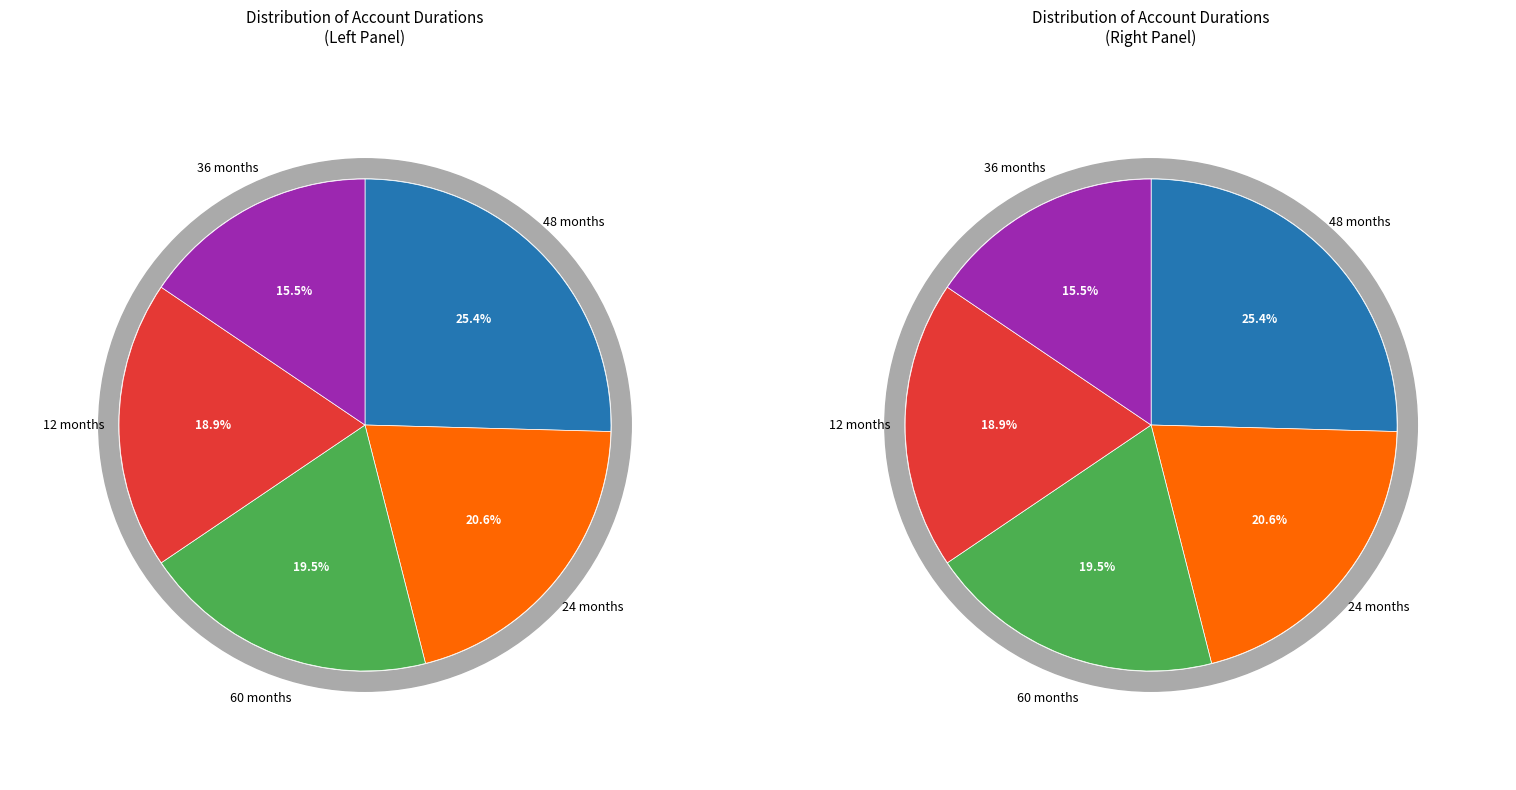

To the nearest percent, what is the difference between the largest and smallest slice percentages?

10%